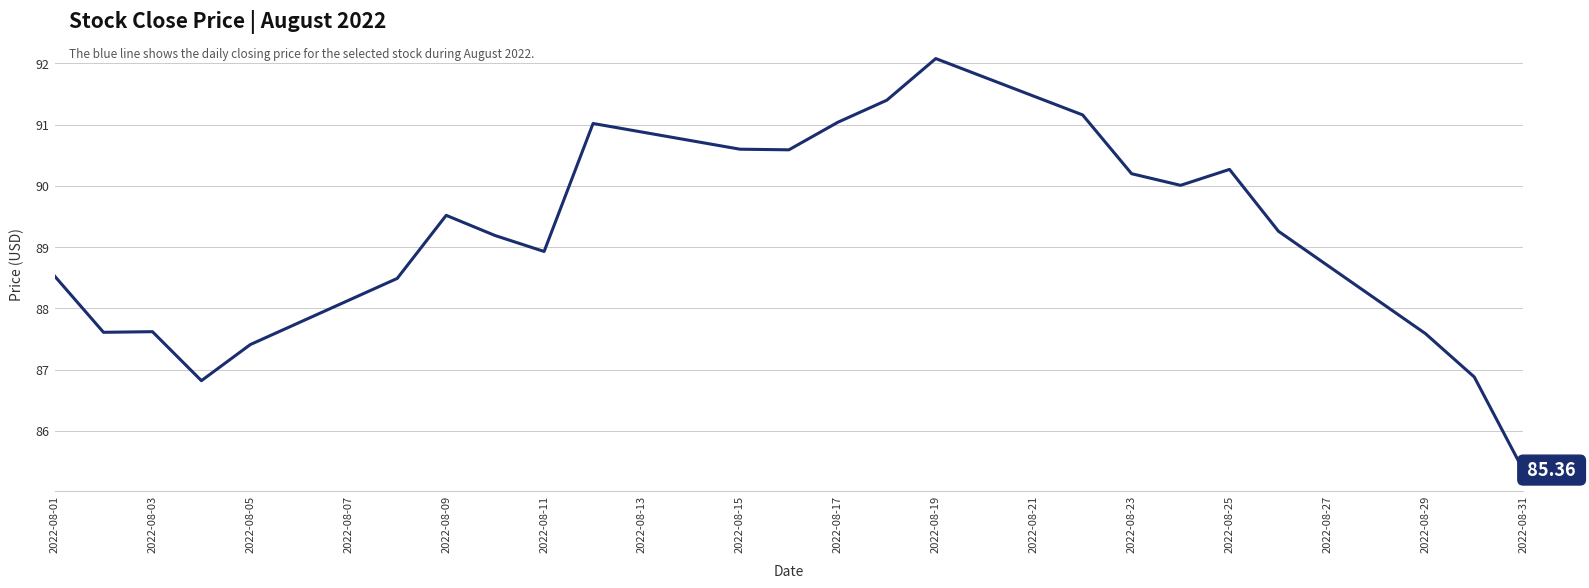

What is the greatest value displayed?

92.1